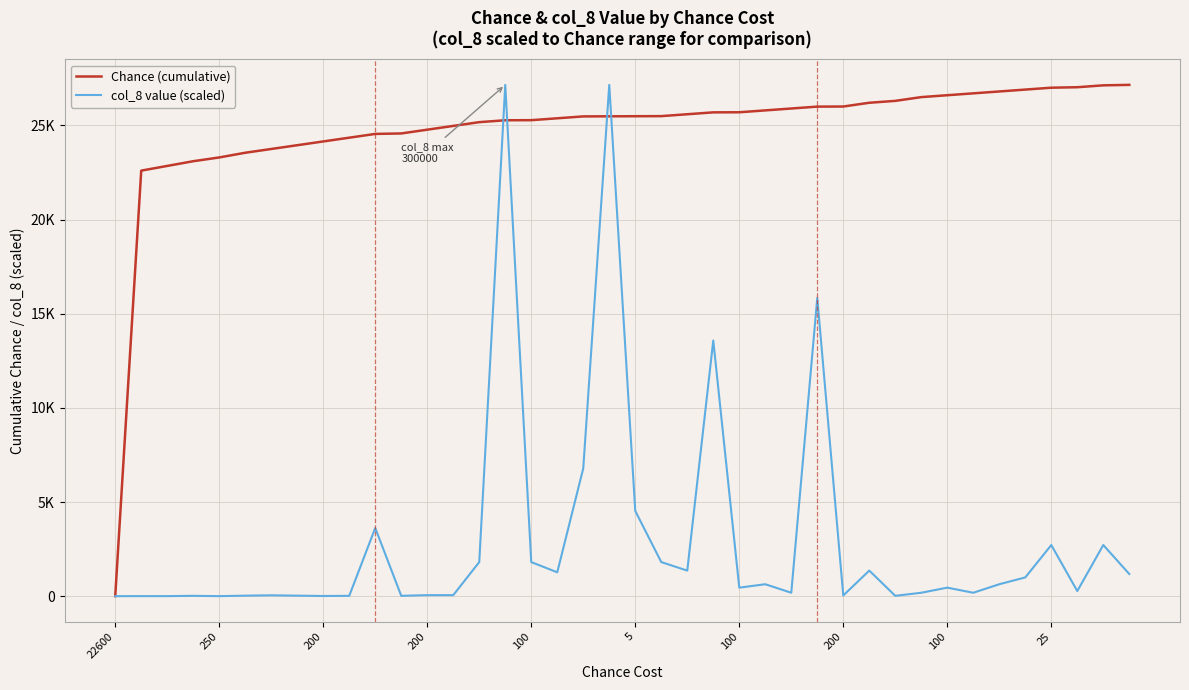

Where does the Chance (cumulative) series first go above 25490?

5